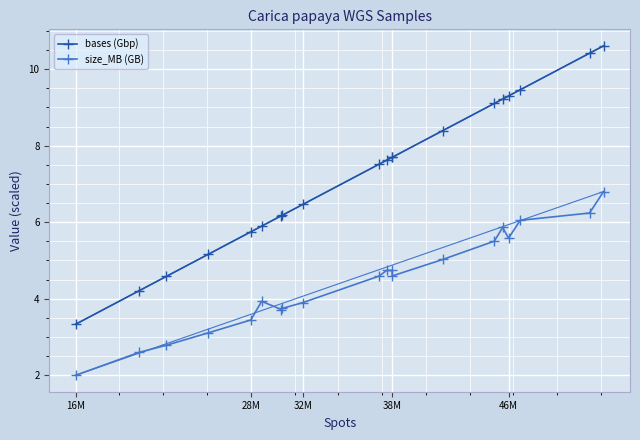

What is the difference between the second highest and minimum values in the bases (Gbp) series?

7.1